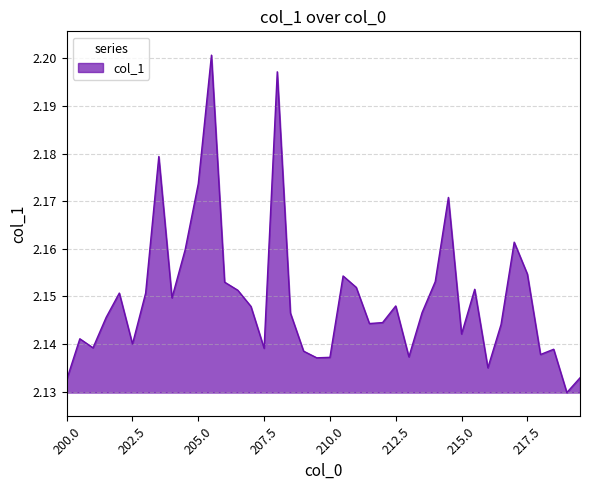

How many lines are shown in the chart?

1